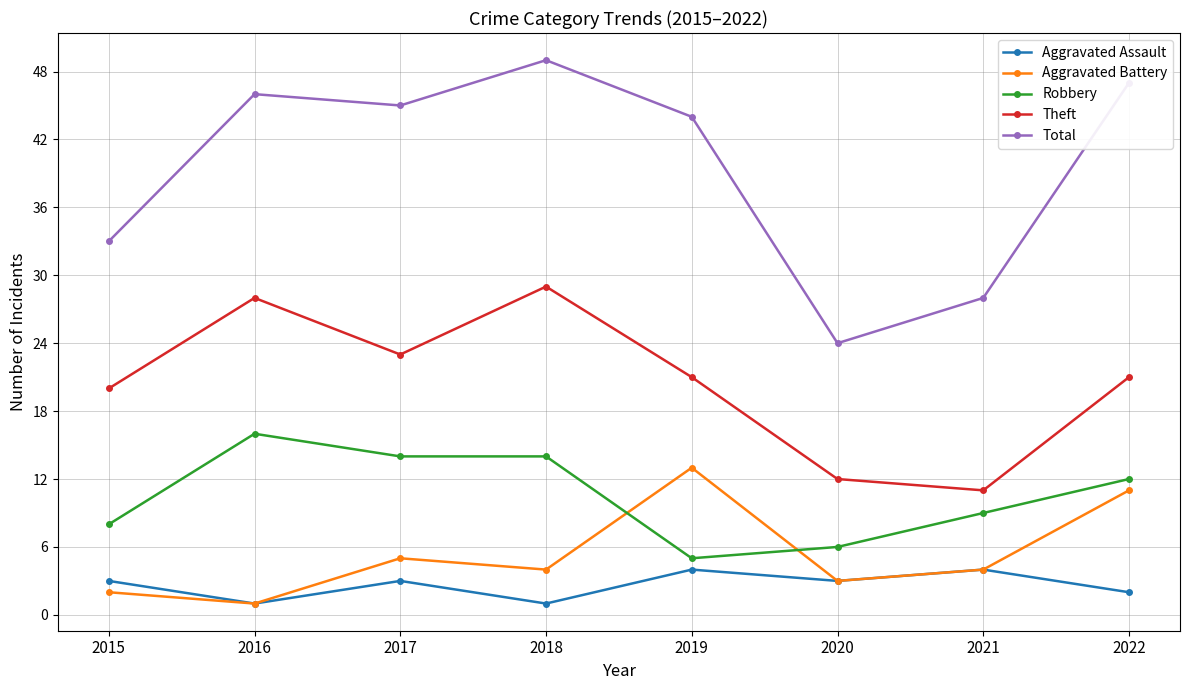

What is the difference between the maximum and minimum values in the Aggravated Assault series?

3